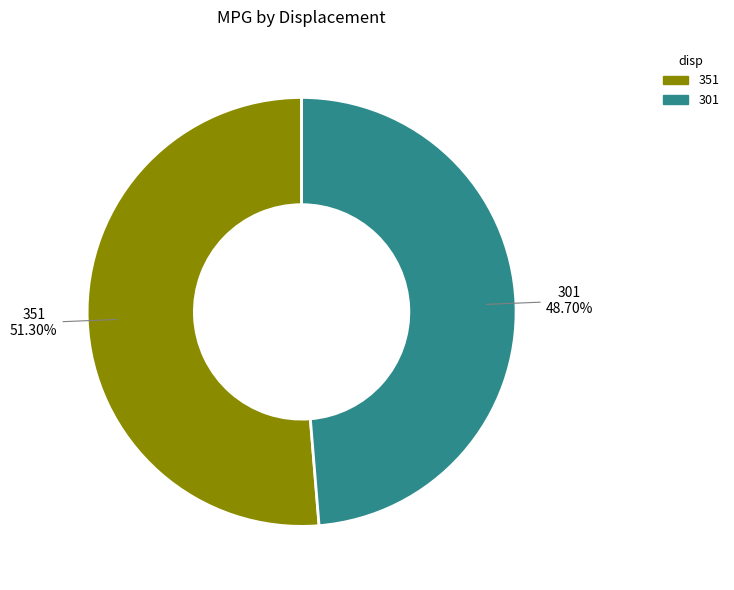

Rank the categories by value from lowest to highest.

301, 351